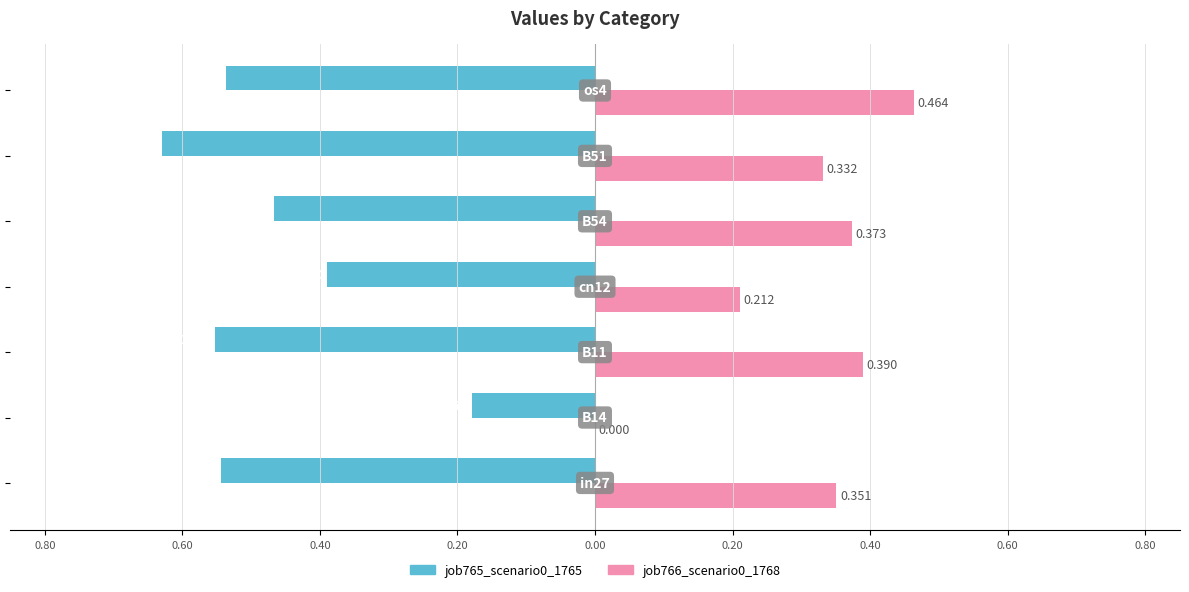

What are all the series names shown in the legend?

job765_scenario0_1765, job766_scenario0_1768